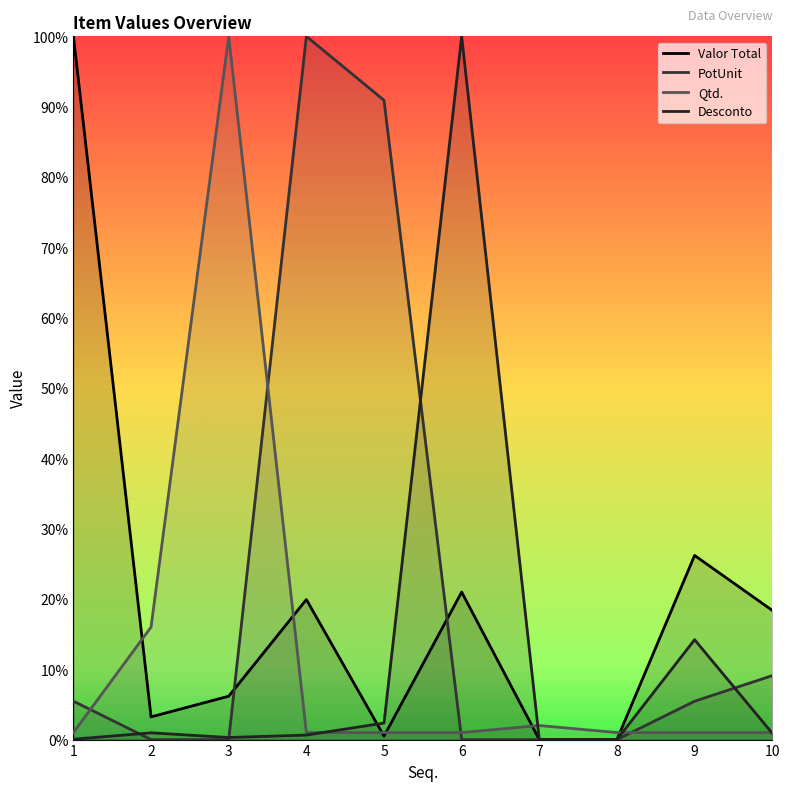

Does the chart display data point markers on the line(s)?

No